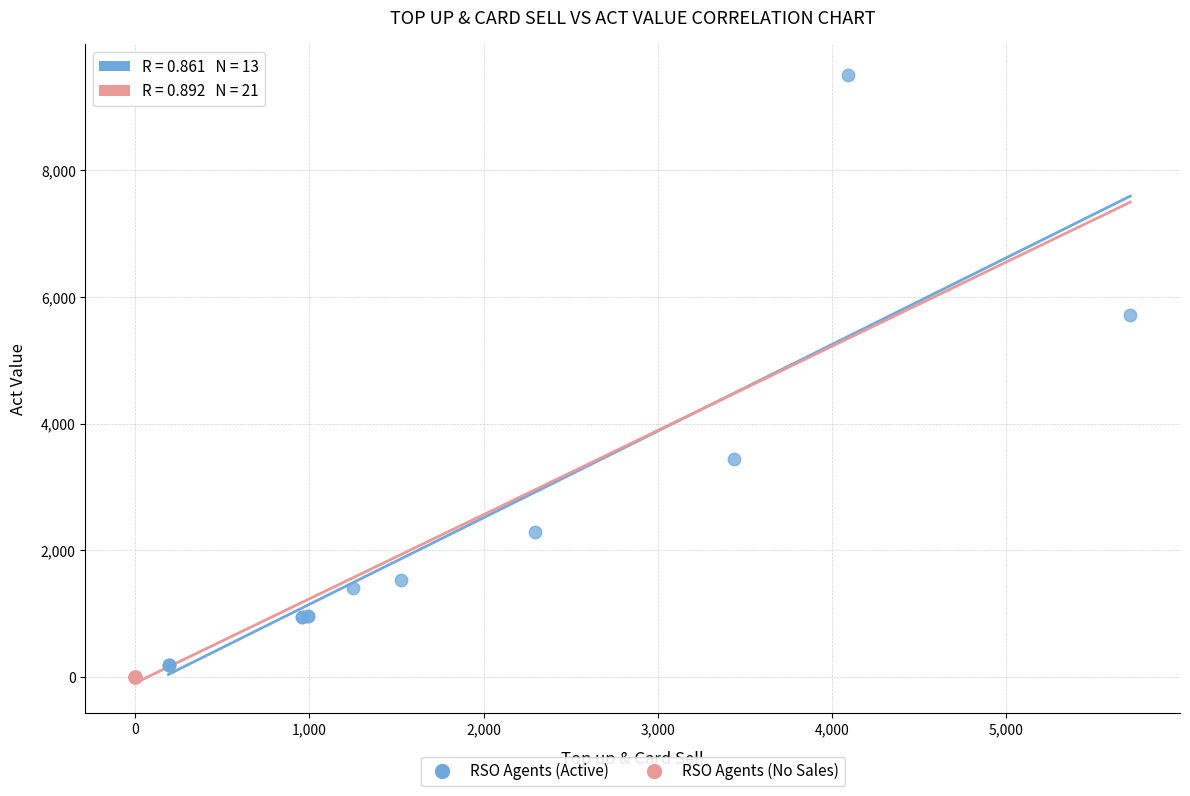

Which series reaches the minimum Y coordinate?

RSO Agents (No Sales)